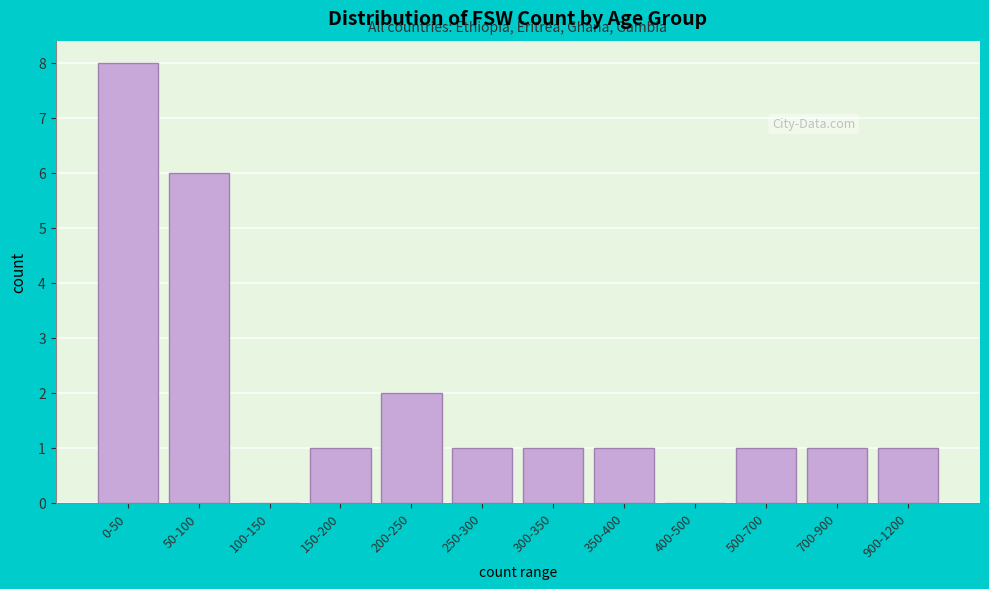

Reading right to left, list all the values displayed in this chart.

900-1200=1	700-900=1	500-700=1	400-500=0	350-400=1	300-350=1	250-300=1	200-250=2	150-200=1	100-150=0	50-100=6	0-50=8